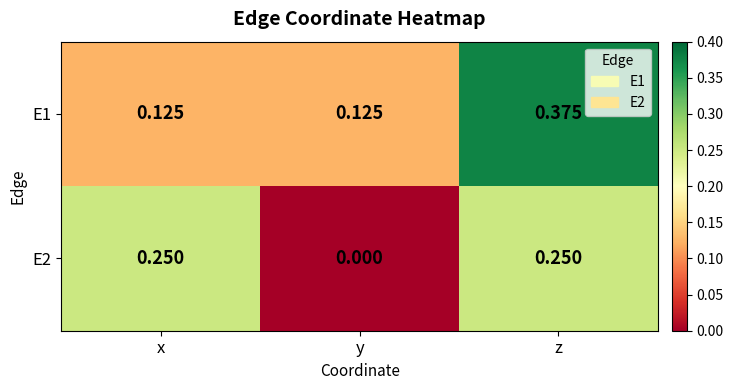

Where is E2 nearest to the value 0?

y